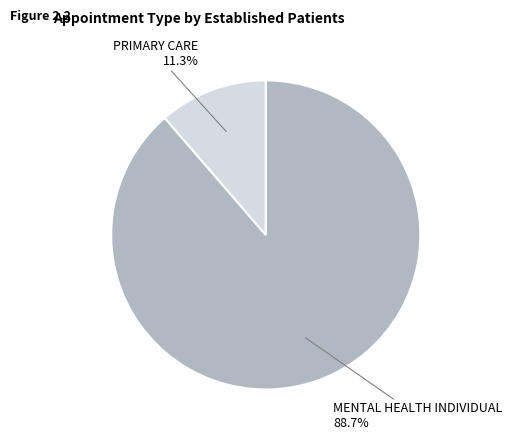

Does any single category account for the majority?

Yes